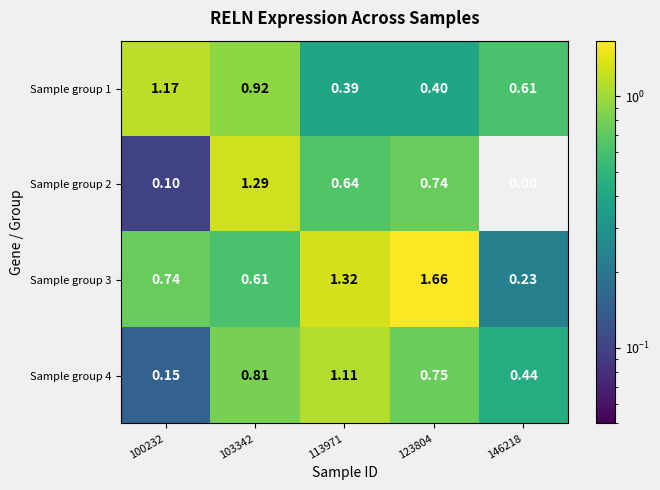

How many series are shown in this chart?

4